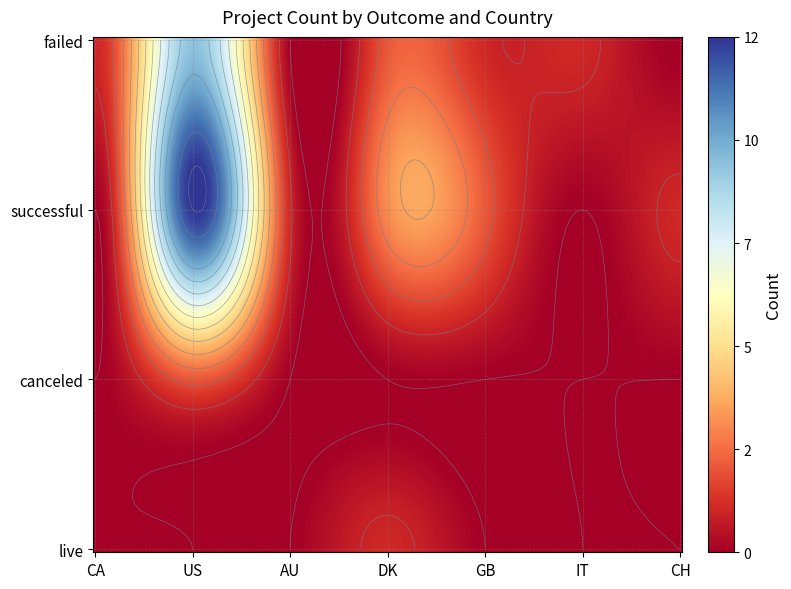

Between CH and CA, which is larger?

CA